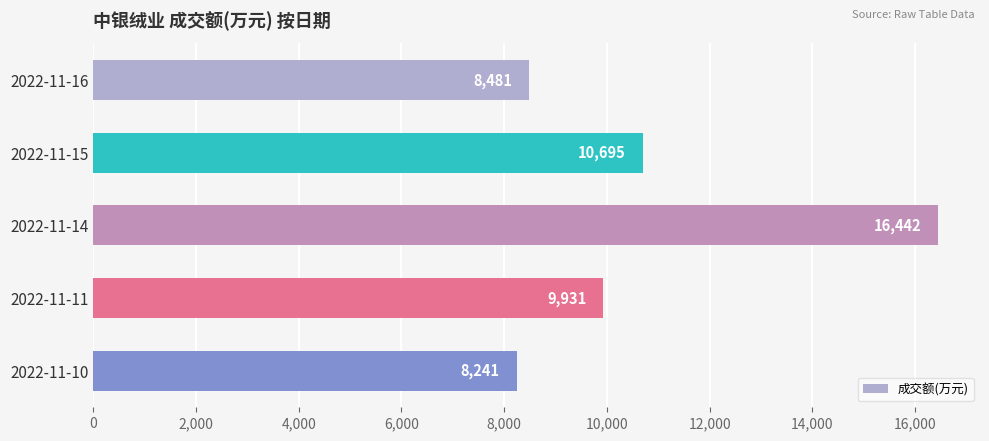

How many data points does each series have?

5